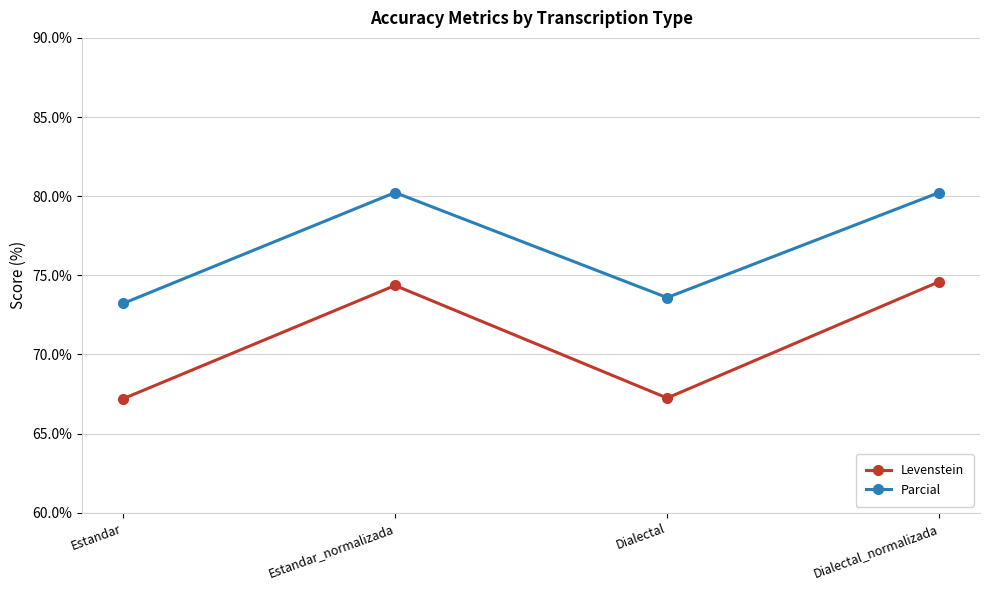

What are all the series names shown in the legend?

Levenstein, Parcial